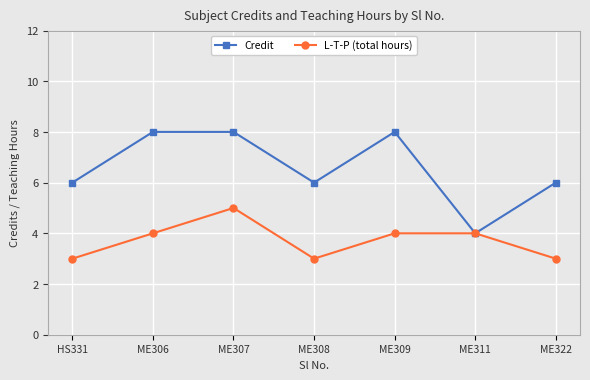

What is the sum of the L-T-P (total hours) values at ME311 and ME307?

9